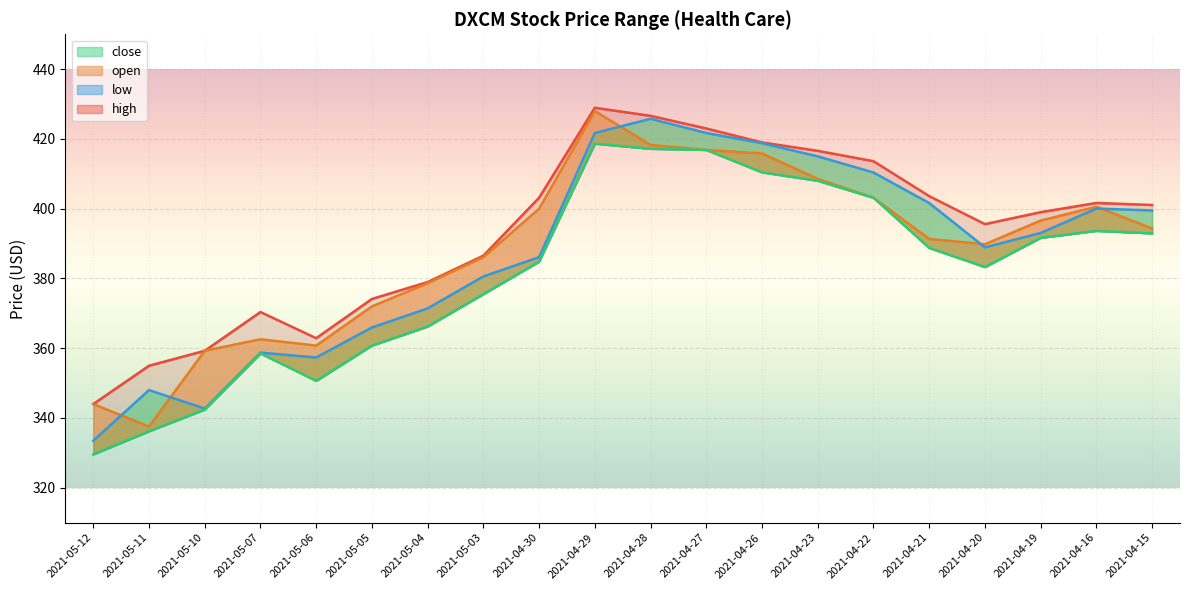

At which category is the sum across all series the highest?

2021-04-29